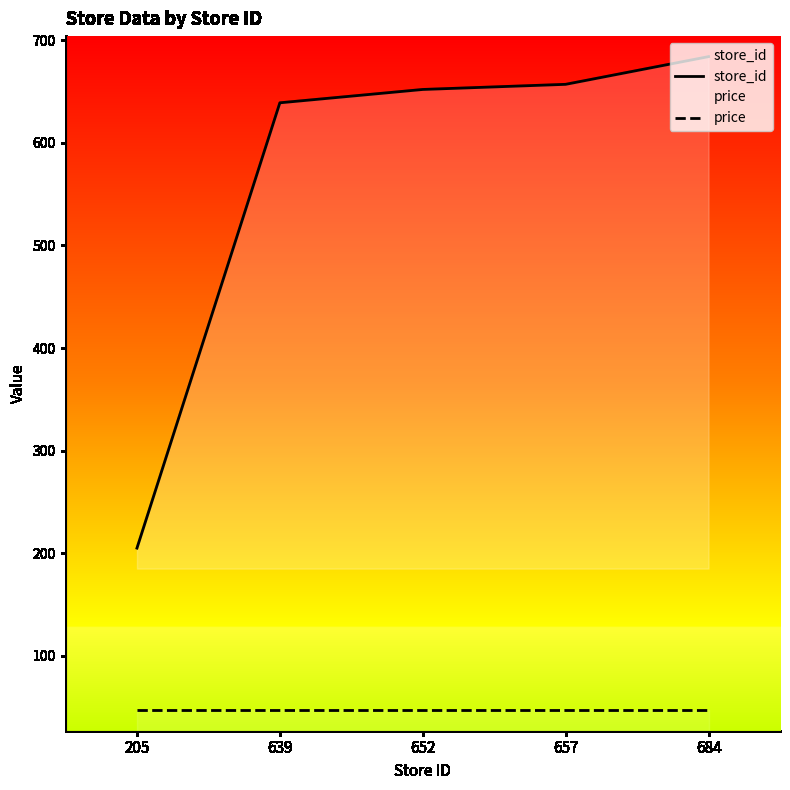

At which category is the sum across all series the highest?

684